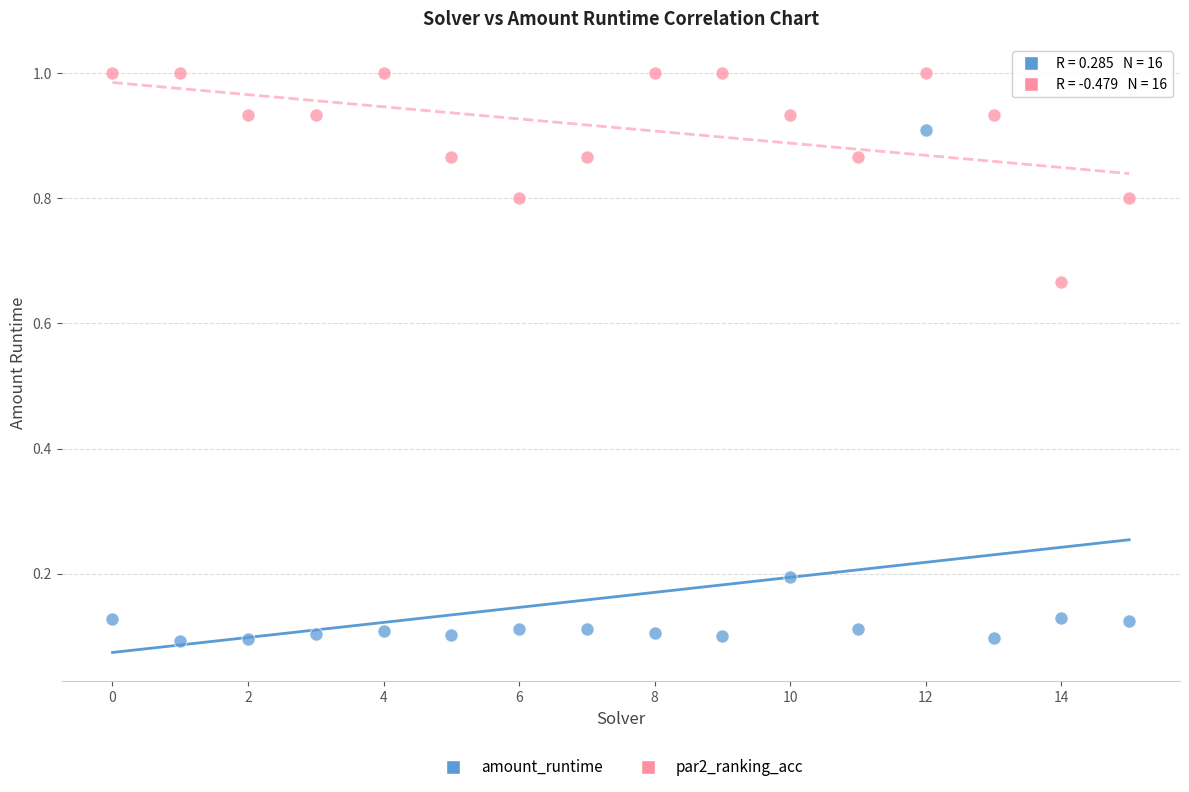

What are all the series names shown in the legend?

amount_runtime, par2_ranking_acc